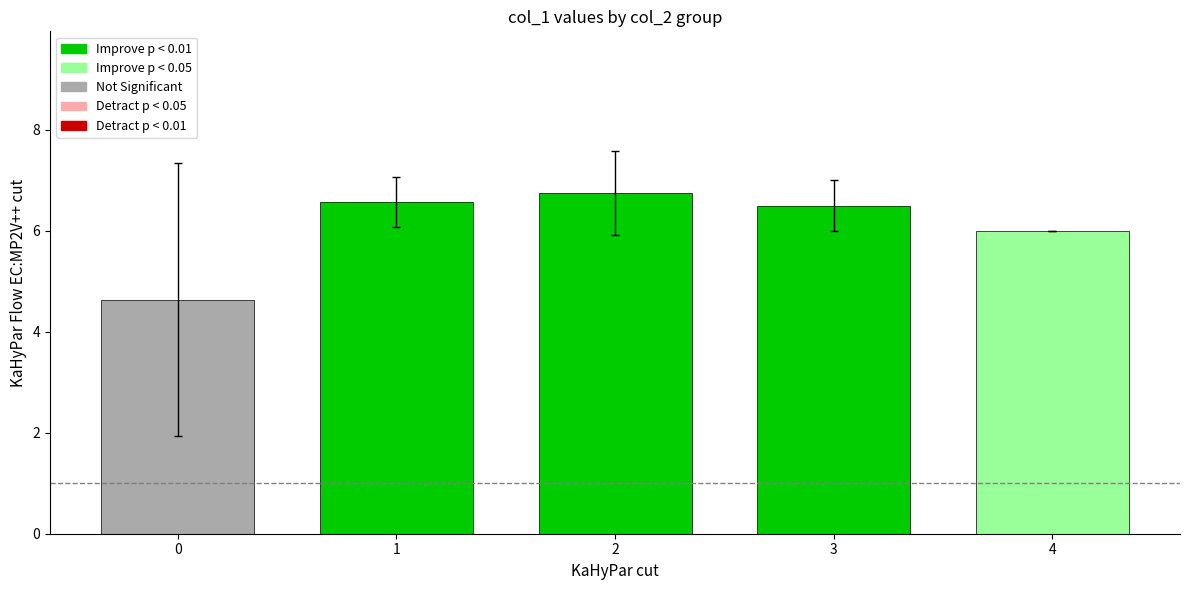

Does the chart contain any negative values?

No